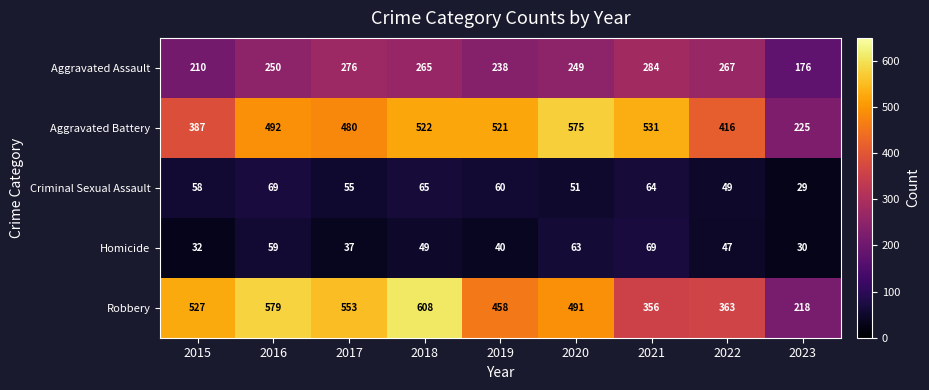

Which series changed the most between 2016 and 2021?

Robbery